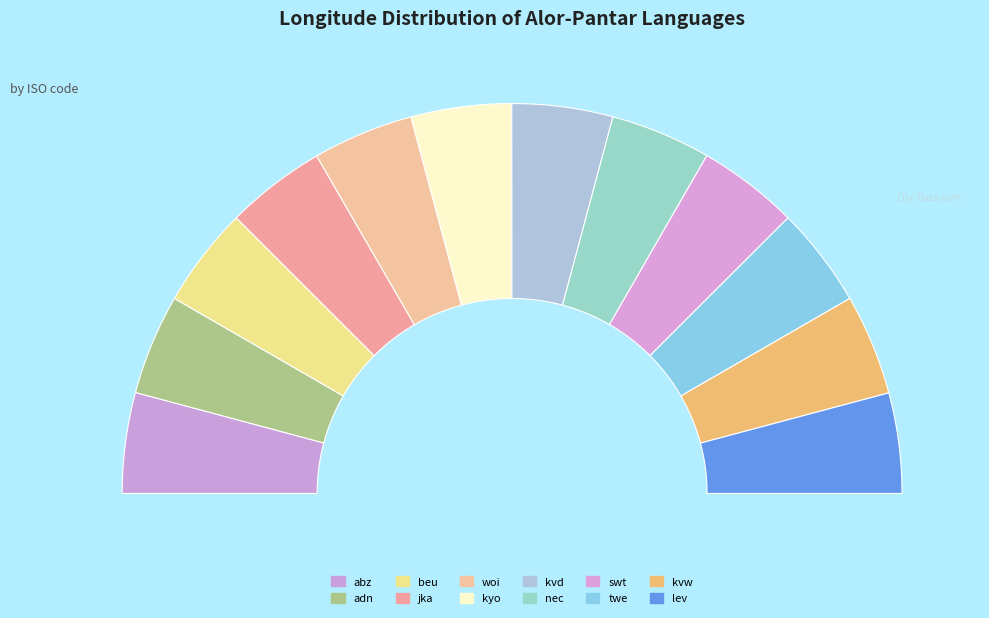

What is the smallest slice in the pie chart?

jka